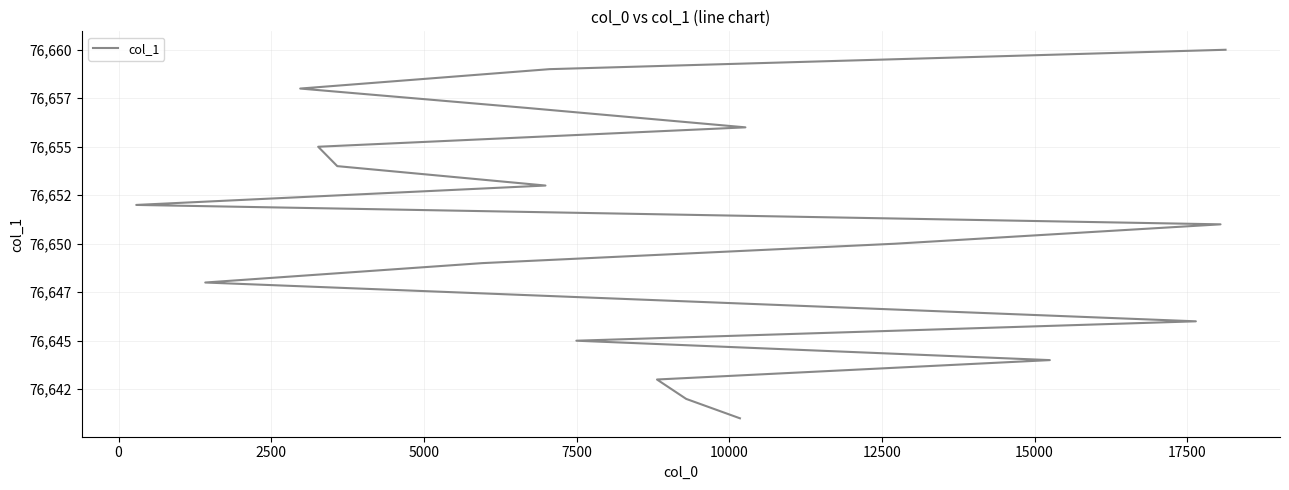

True or false: the data has more than 2 interior local peaks.

False